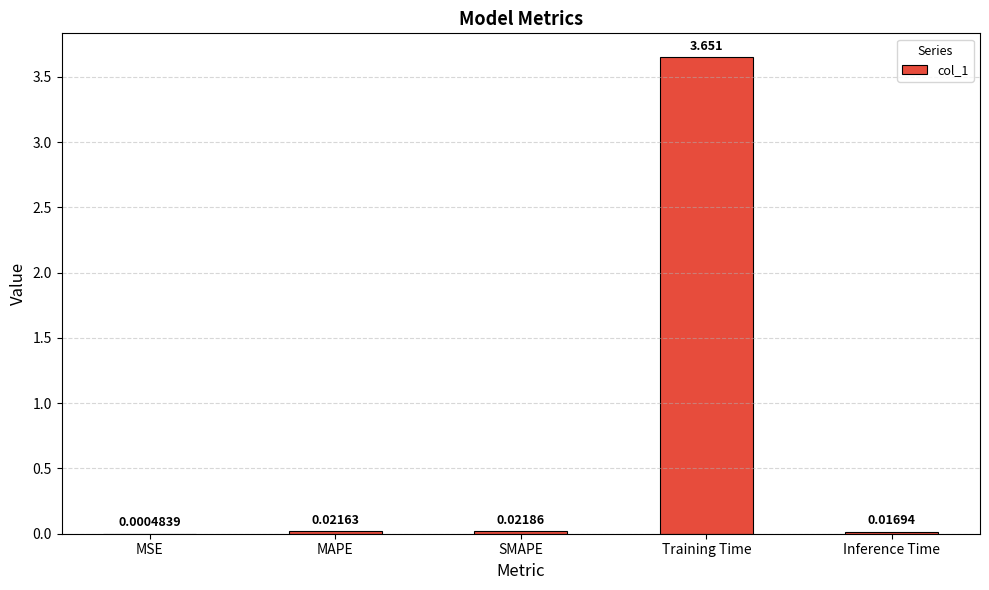

Between MAPE and Inference Time, which is larger?

MAPE